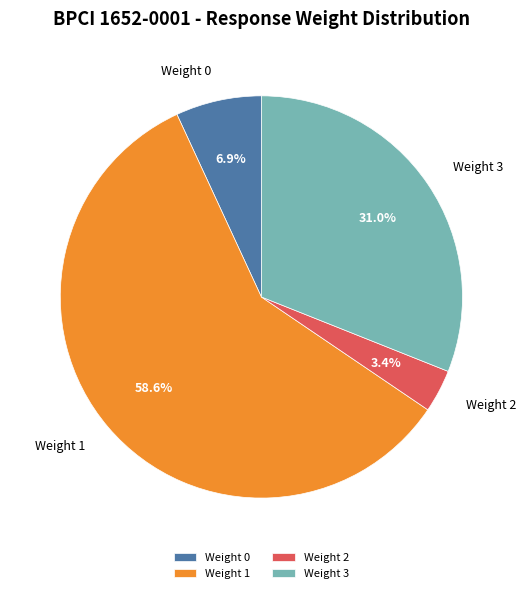

What is the largest slice in the pie chart?

Weight 1